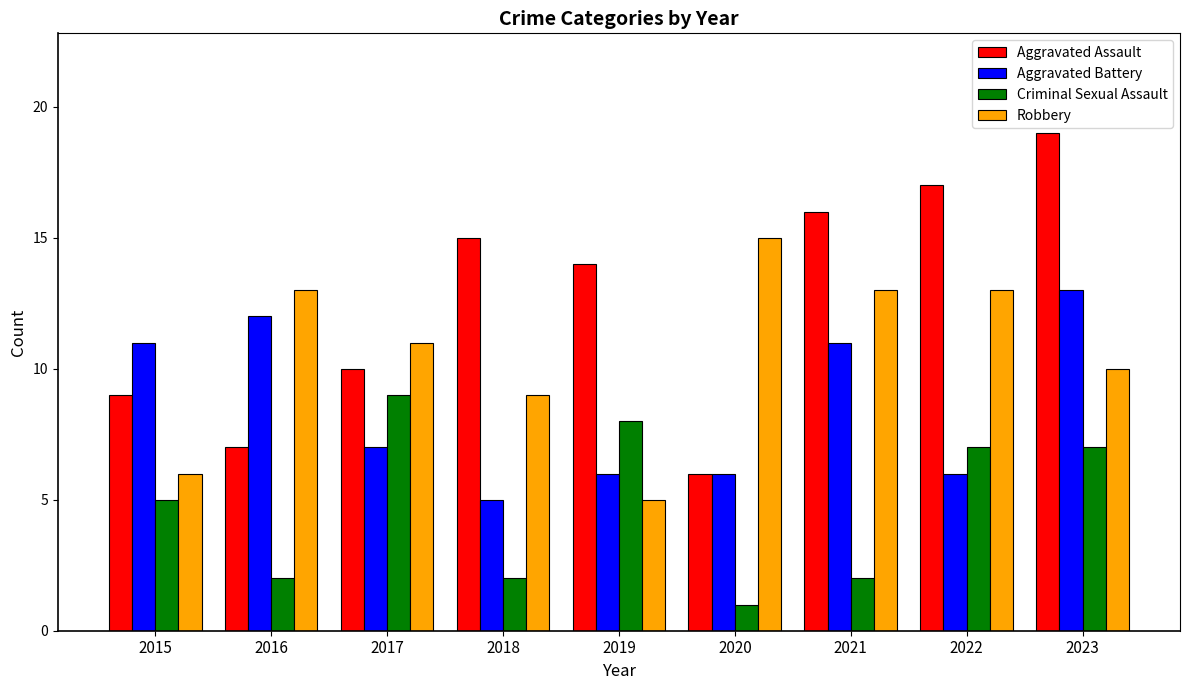

At which category is the sum across all series the highest?

2023